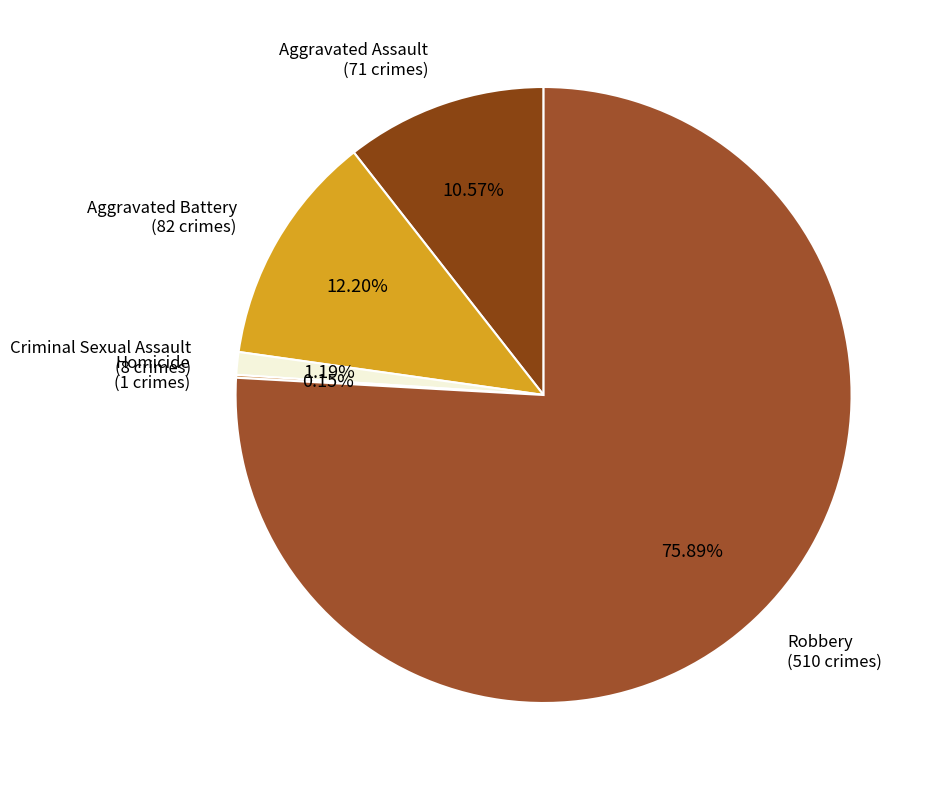

Which category has the smallest portion of the pie?

Homicide